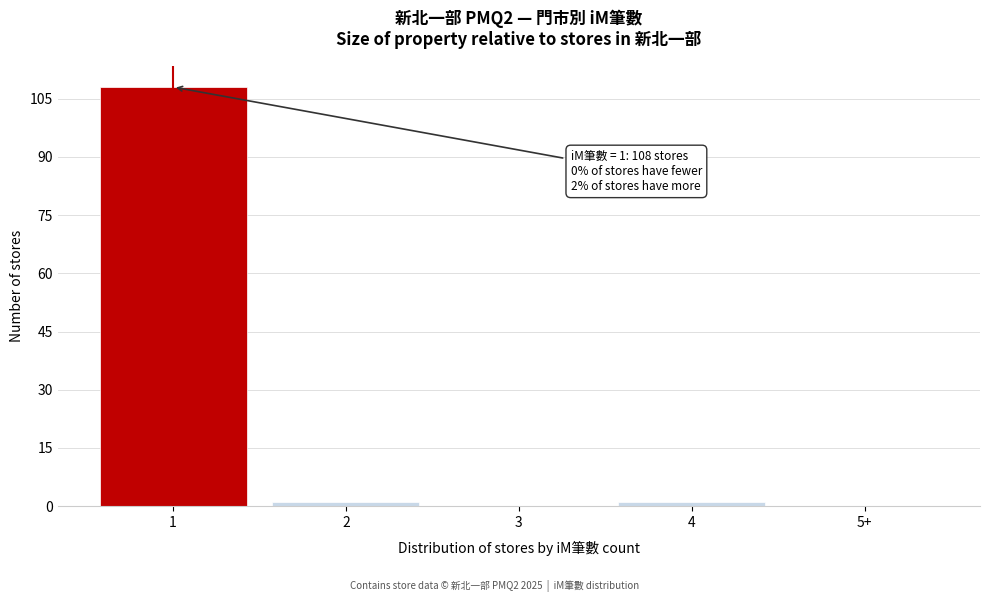

Reading left to right, what are all the values shown in this chart?

1=108	2=1	3=0	4=1	5+=0